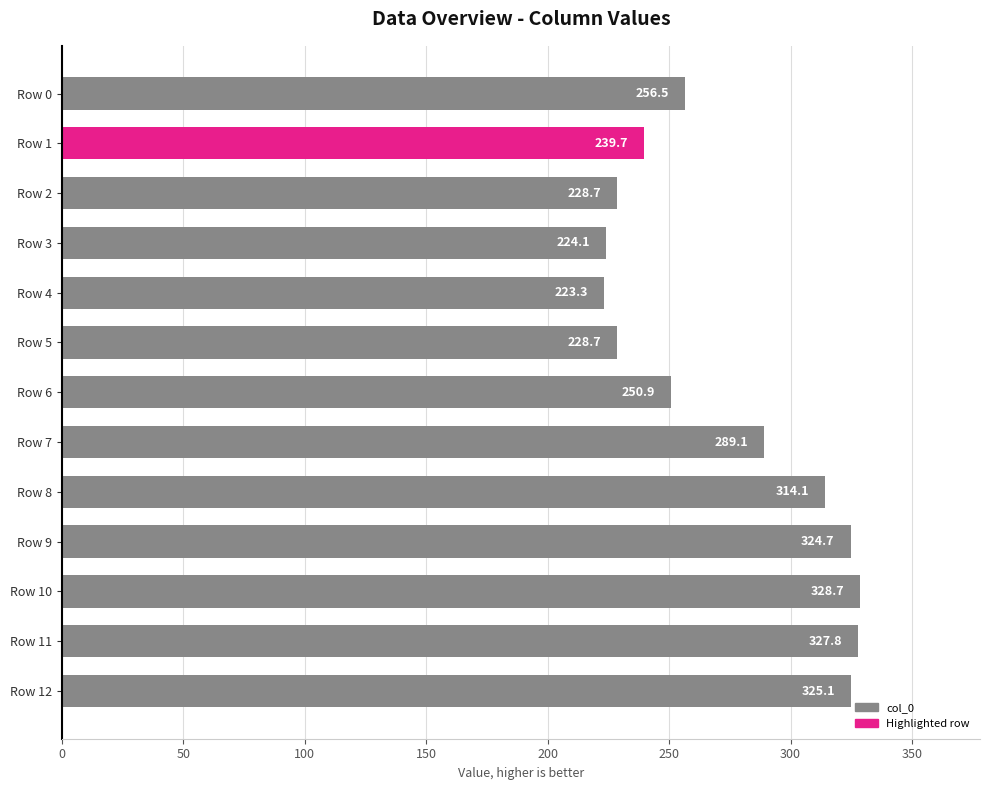

What is the maximum value shown in the chart?

328.7